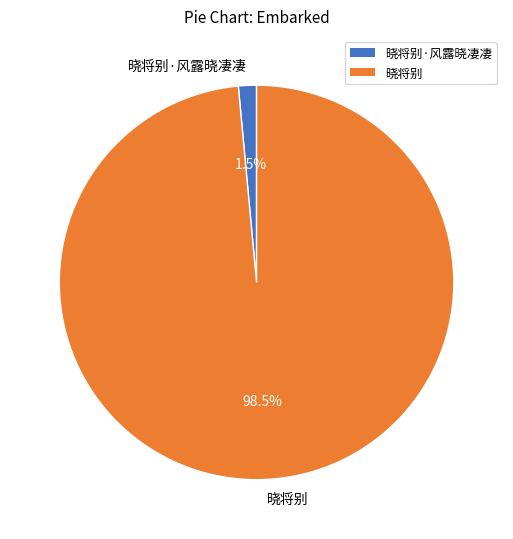

Rank the categories by value from highest to lowest.

晓将别, 晓将别·风露晓凄凄